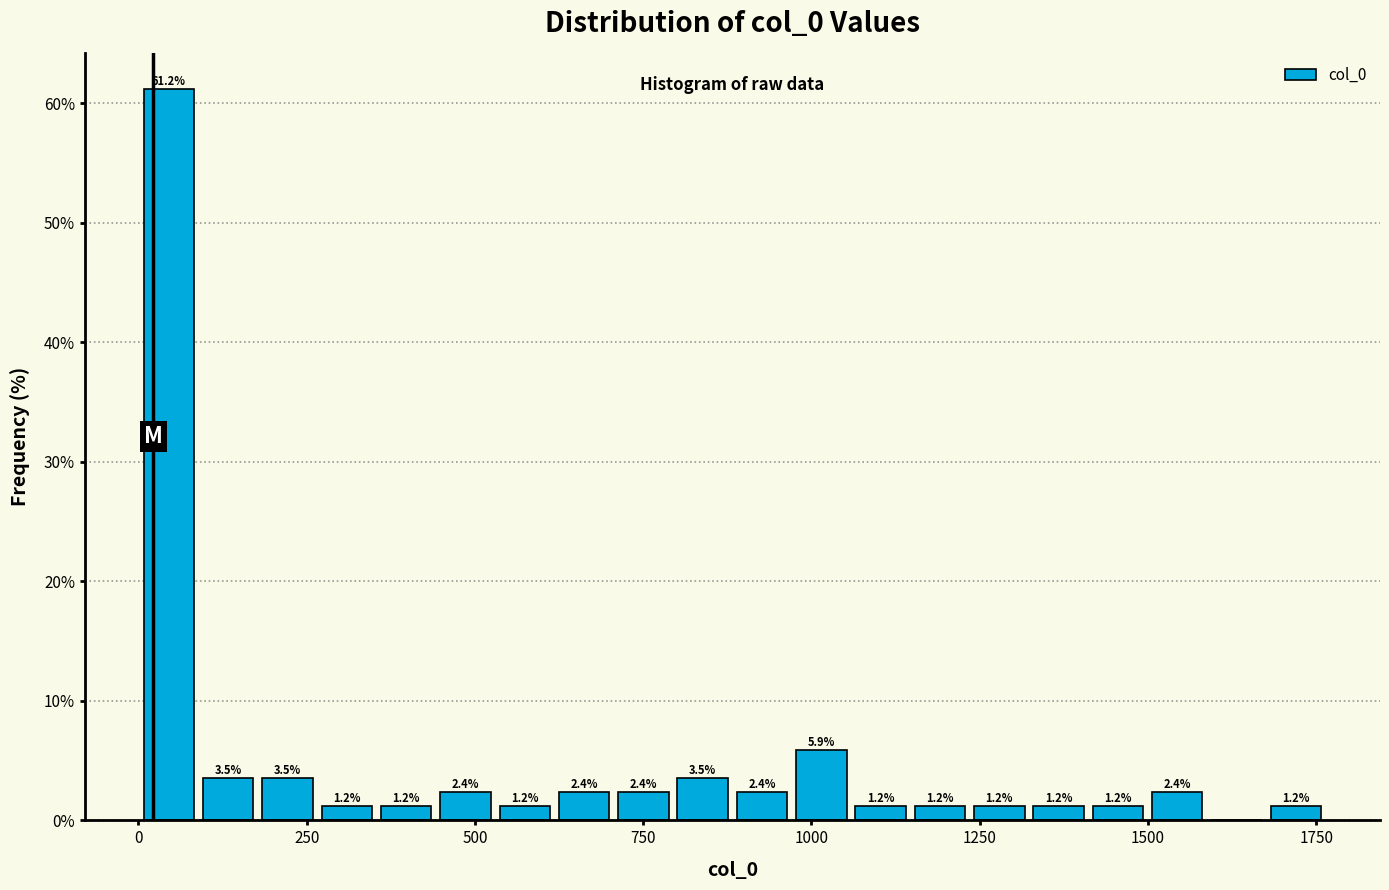

Read against the x-axis, roughly where is the centre of the tallest bar?

50